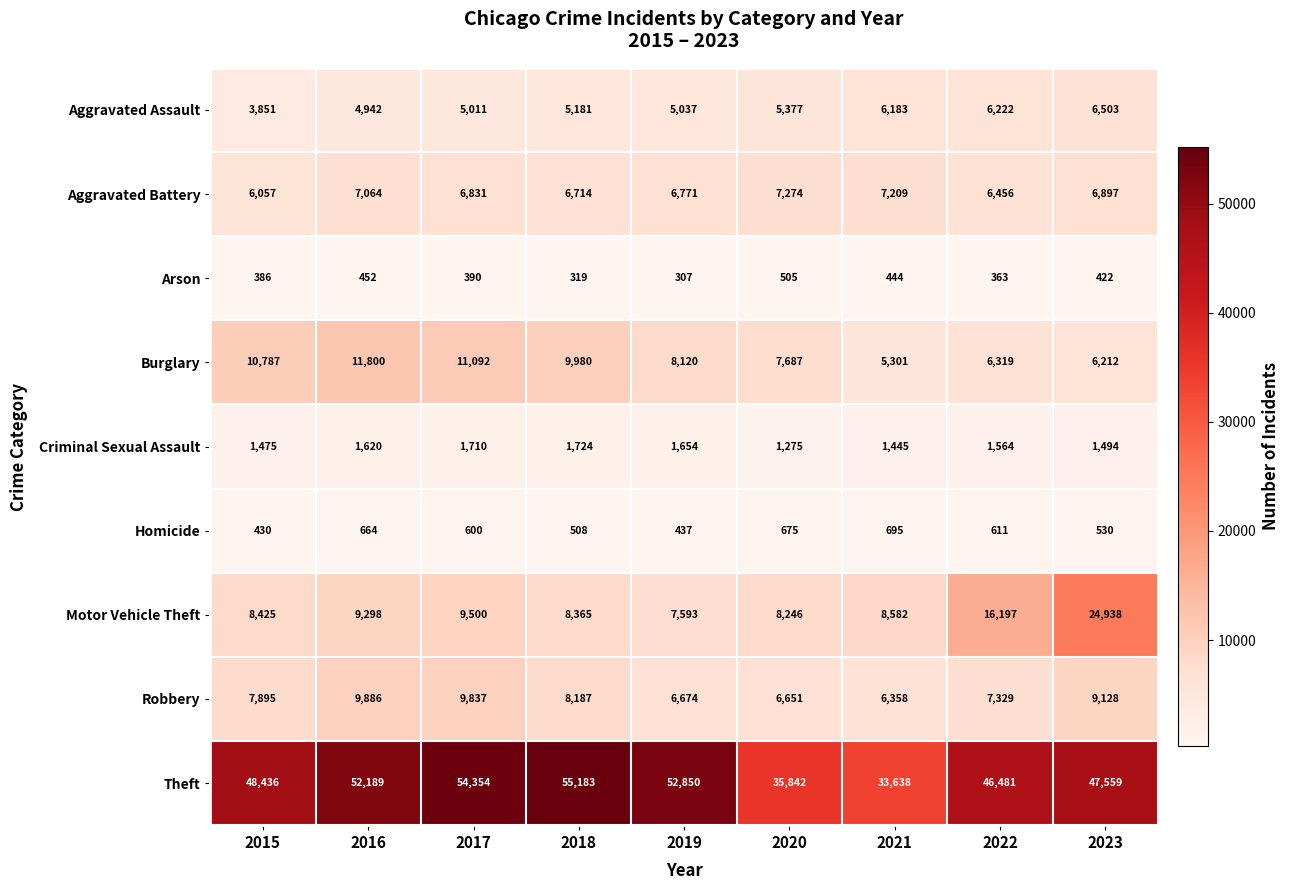

What is the approximate value of Aggravated Battery at 2016, to the nearest 50?

7050